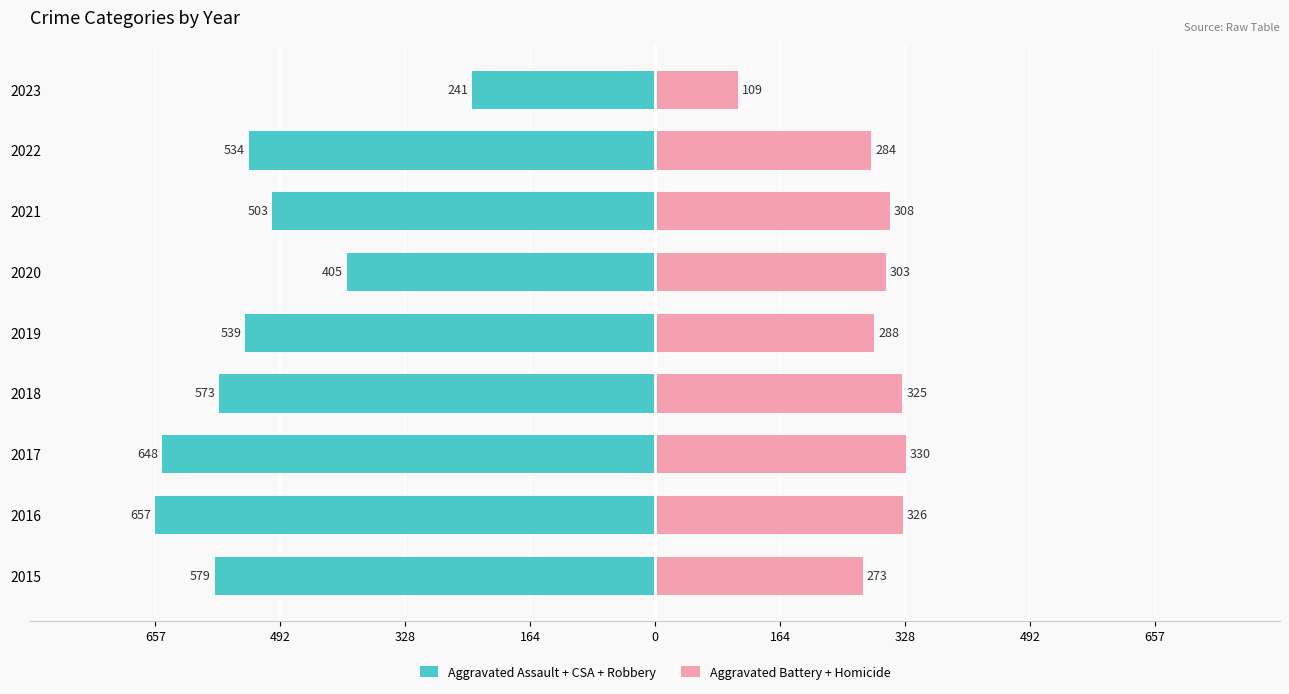

Reading left to right, list all the values displayed in this chart.

Aggravated Assault + CSA + Robbery: -579	-657	-648	-573	-539	-405	-503	-534	-241
Aggravated Battery + Homicide: 273	326	330	325	288	303	308	284	109